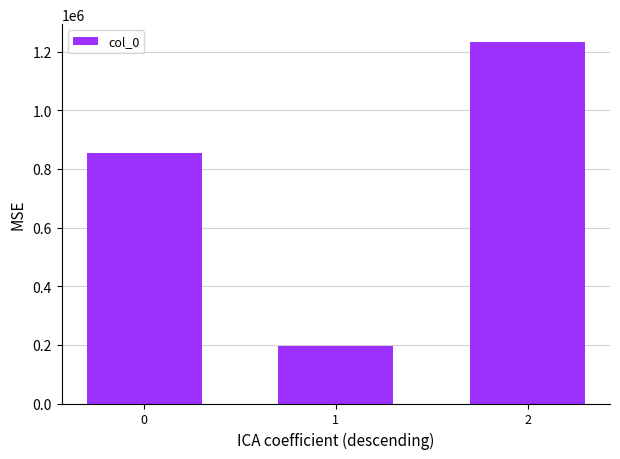

What is the change in value from 1 to 2?

+1037188